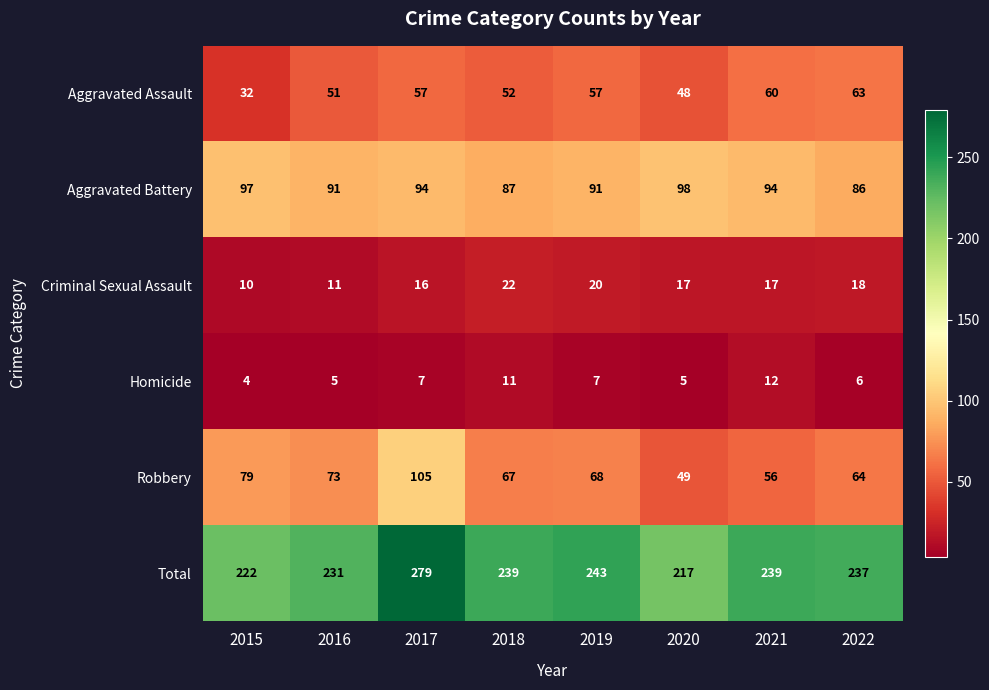

List the series in order of their peak value, lowest first.

Homicide, Criminal Sexual Assault, Aggravated Assault, Aggravated Battery, Robbery, Total